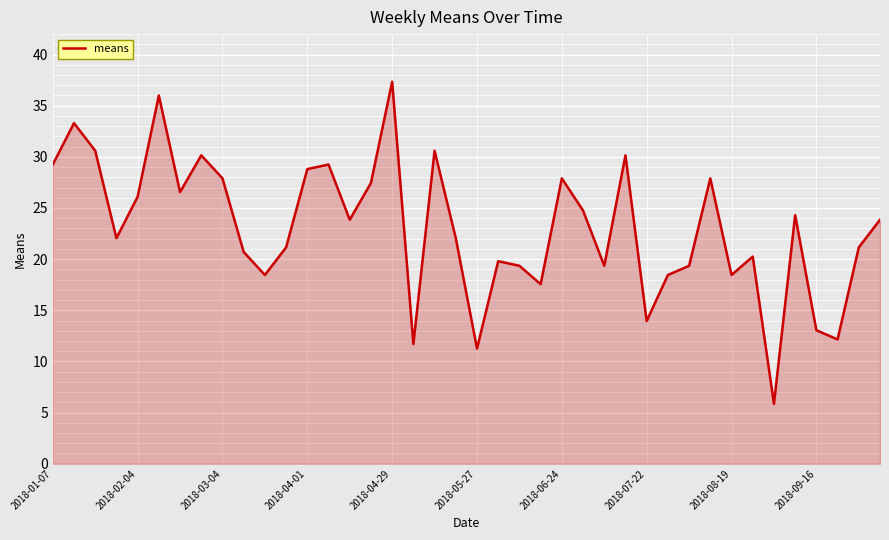

Is this an area chart (filled region under the line)?

Yes